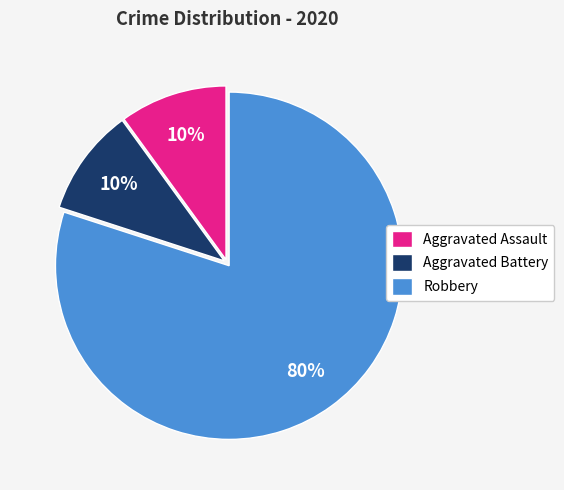

Do Aggravated Battery and Aggravated Assault together represent more than half of the pie?

No